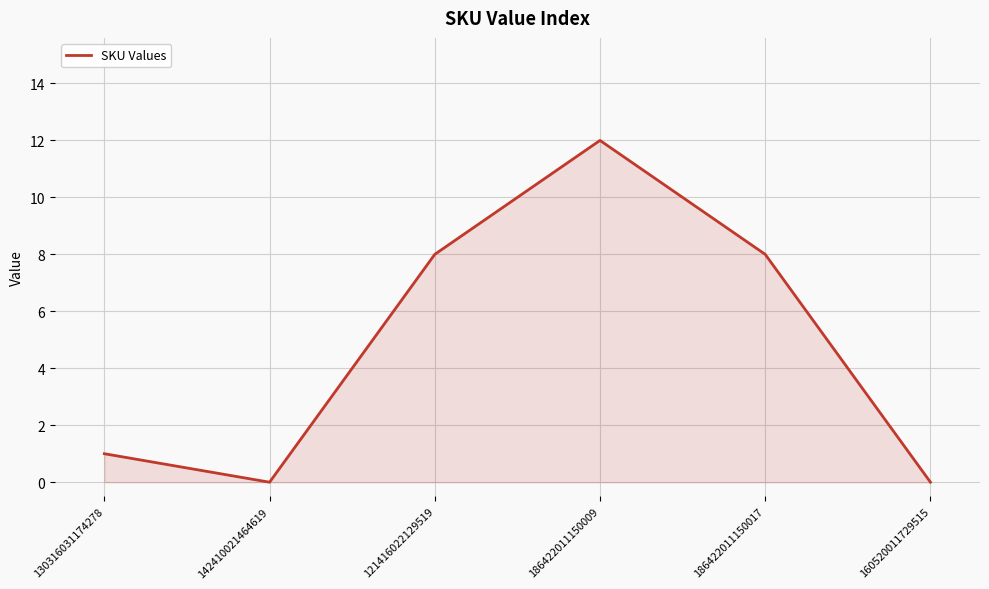

The value at 186422011150009 is 12. True or false?

True